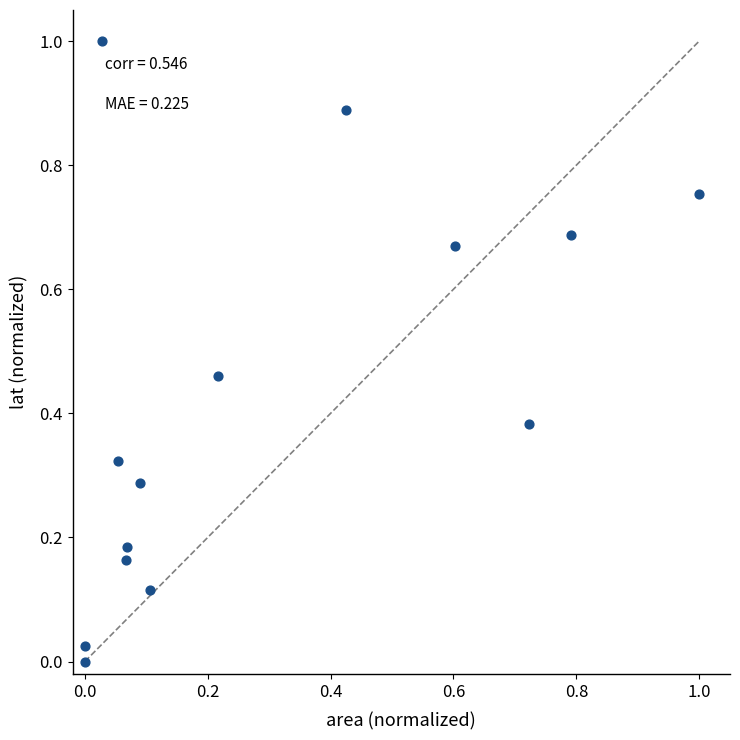

What is the range of Y values (max minus min)?

1.0